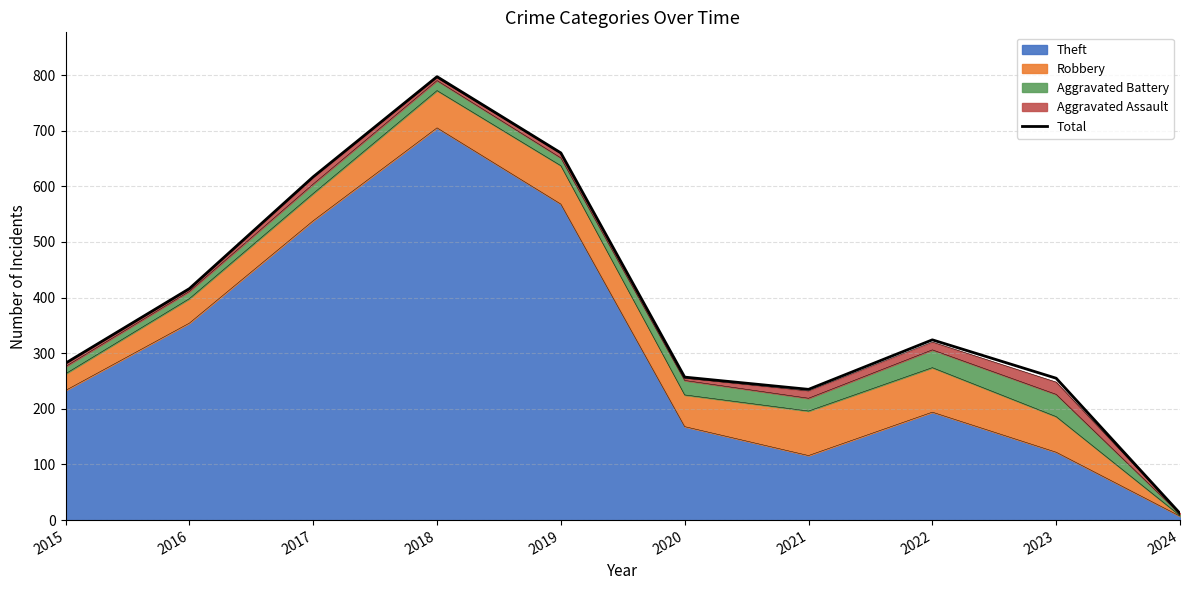

Reading left to right, extract all data points from this chart.

2015=282	2016=416	2017=617	2018=797	2019=660	2020=257	2021=235	2022=324	2023=255	2024=12